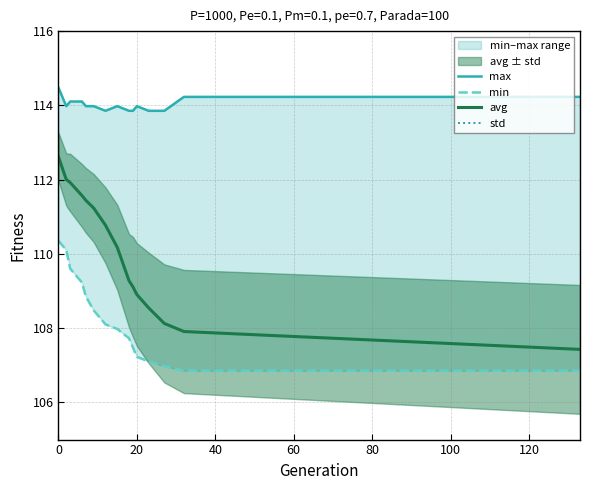

Which series has the largest total across all categories?

max